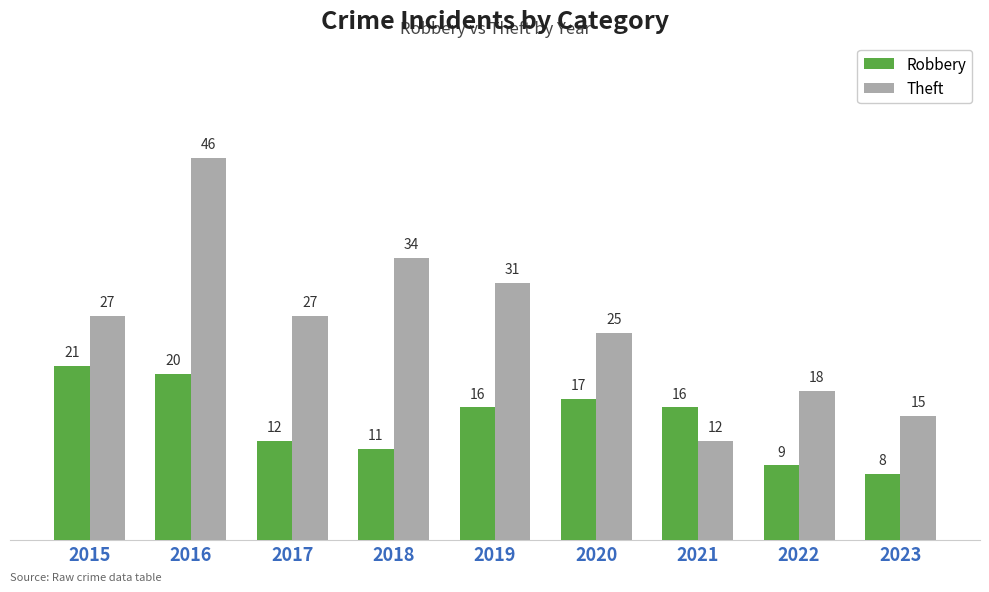

Reading left to right, transcribe all the data shown in this chart.

Robbery: 21	20	12	11	16	17	16	9	8
Theft: 27	46	27	34	31	25	12	18	15